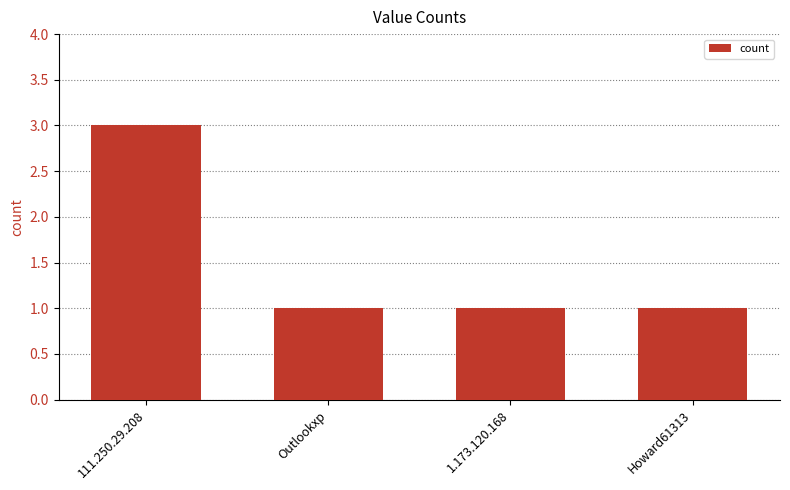

What position from the right is 1.173.120.168?

2